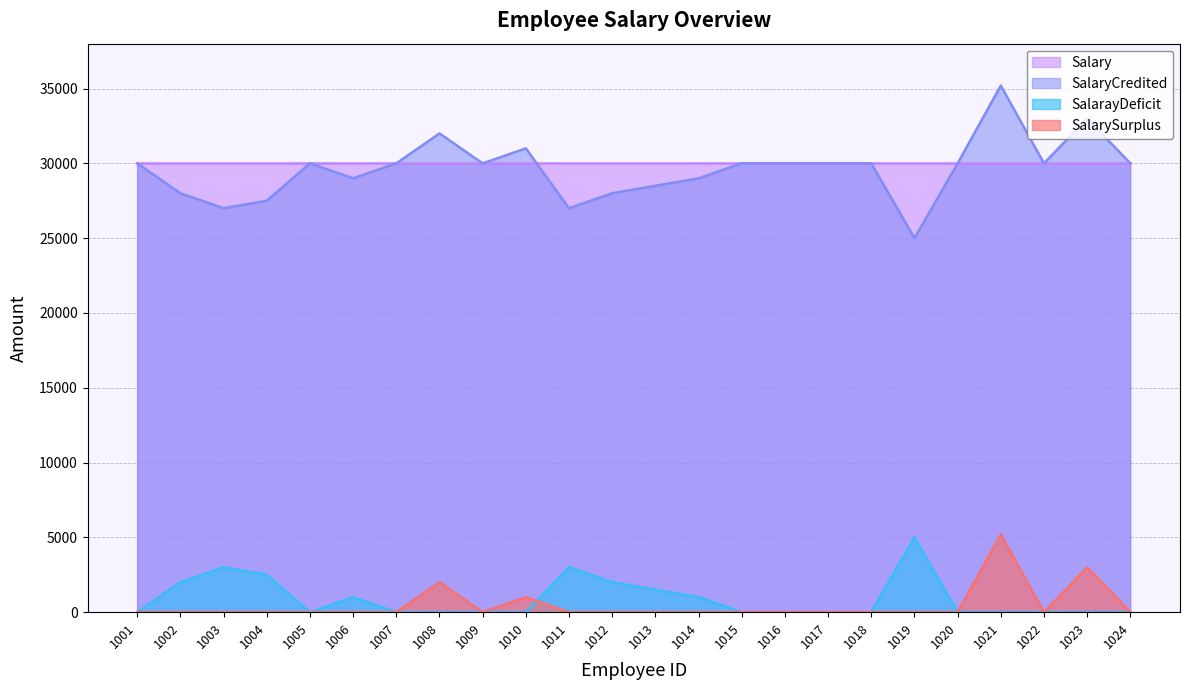

What are all the series names shown in the legend?

Salary, SalaryCredited, SalarayDeficit, SalarySurplus